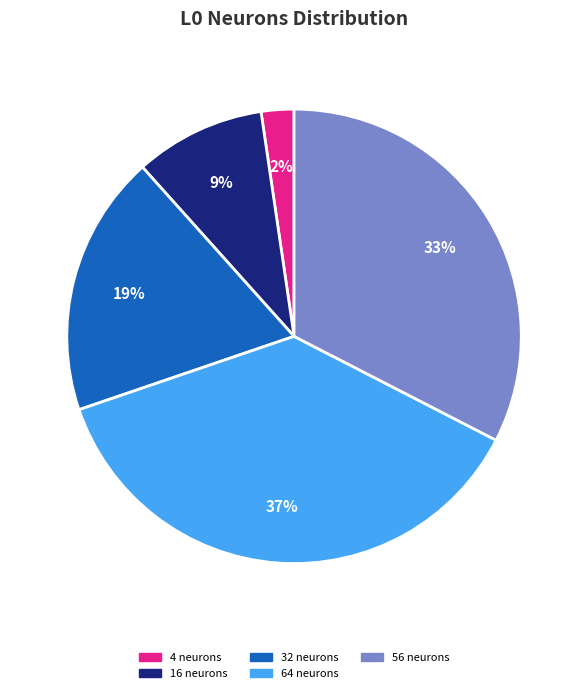

To the nearest percent, what portion does 56 neurons represent?

33%